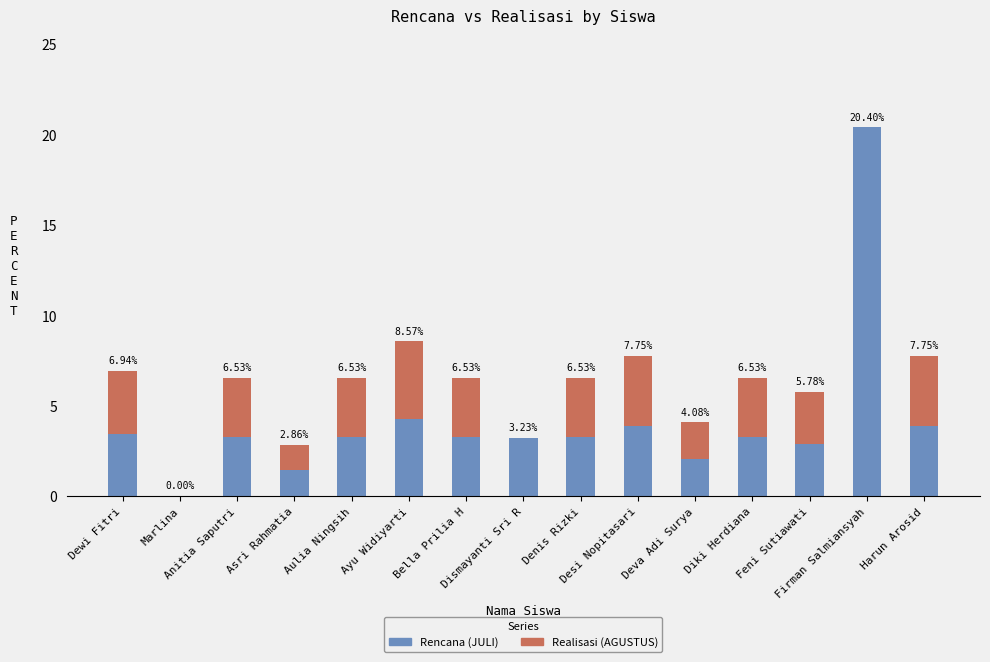

True or false: Rencana (JULI) has a value of 3.3 at Diki Herdiana.

True